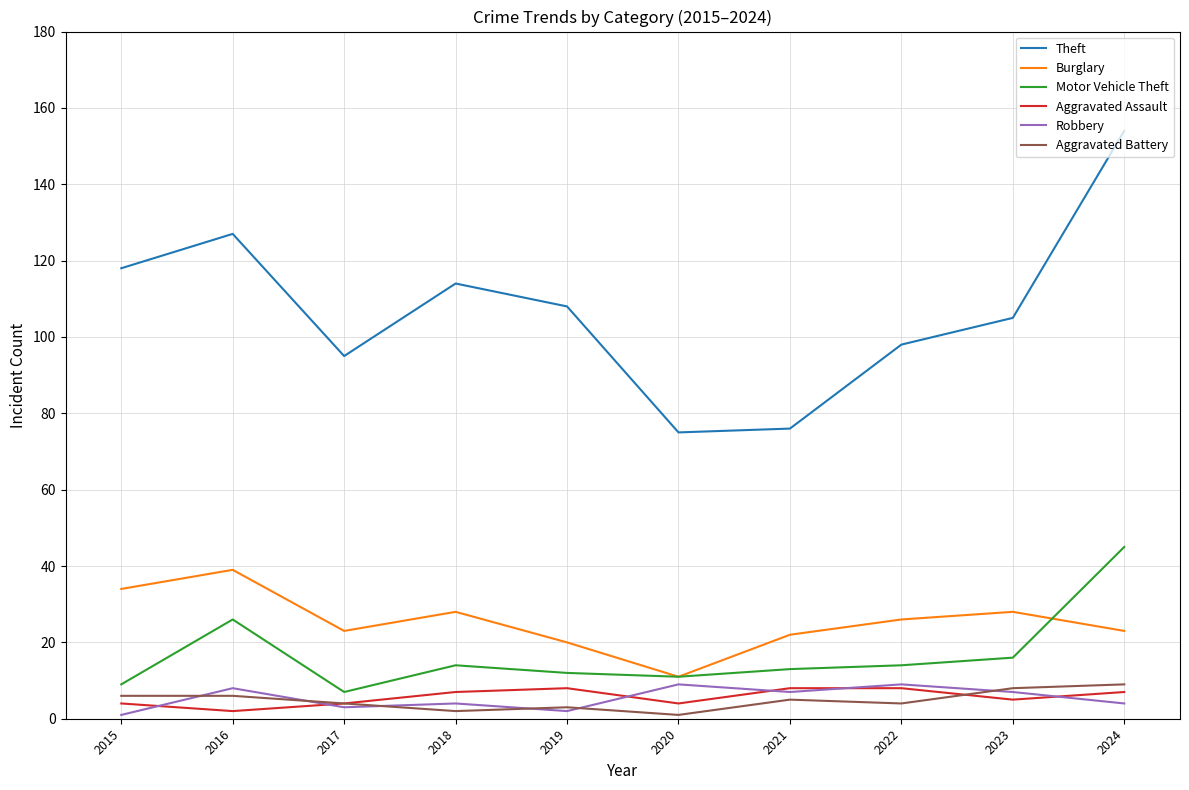

Is this an area chart (filled region under the line)?

No